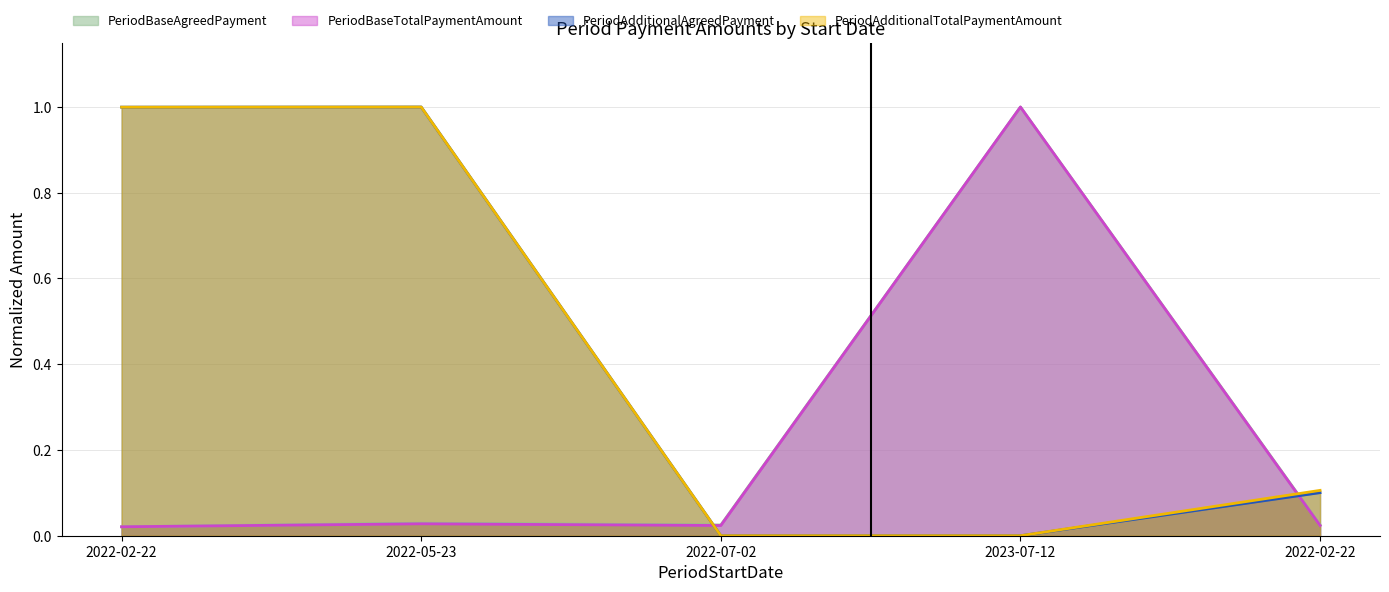

List the series in order of their peak value, highest first.

PeriodBaseAgreedPayment, PeriodBaseTotalPaymentAmount, PeriodAdditionalAgreedPayment, PeriodAdditionalTotalPaymentAmount